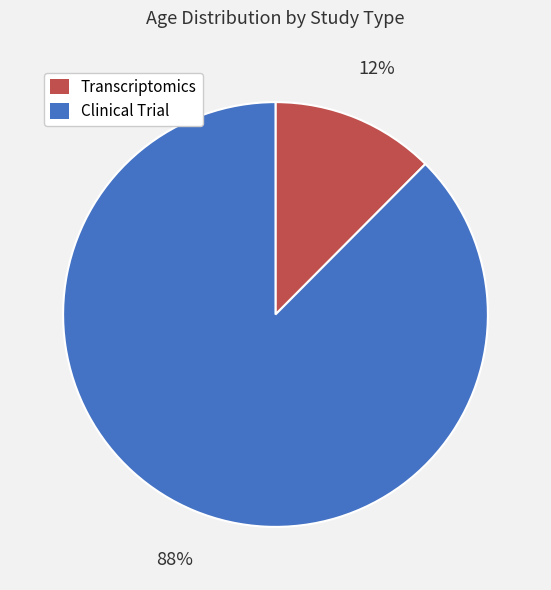

True or false: Clinical Trial accounts for 75% of the total.

False